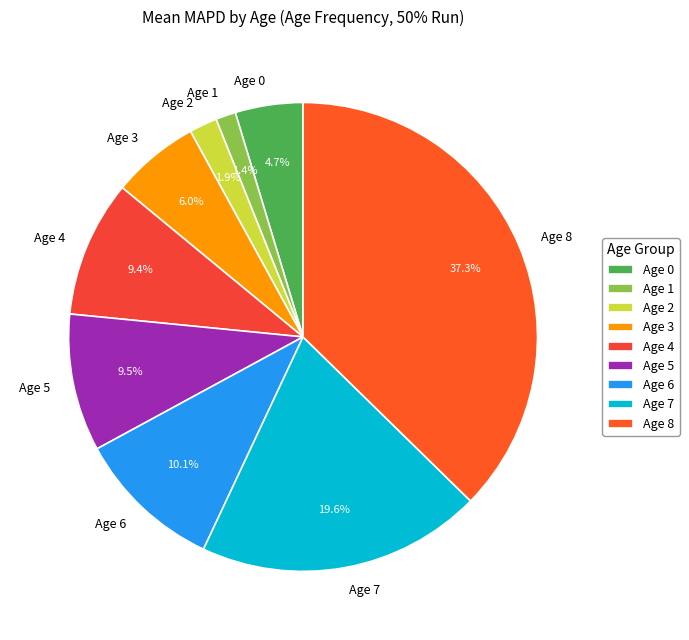

How many segments does this pie chart have?

9